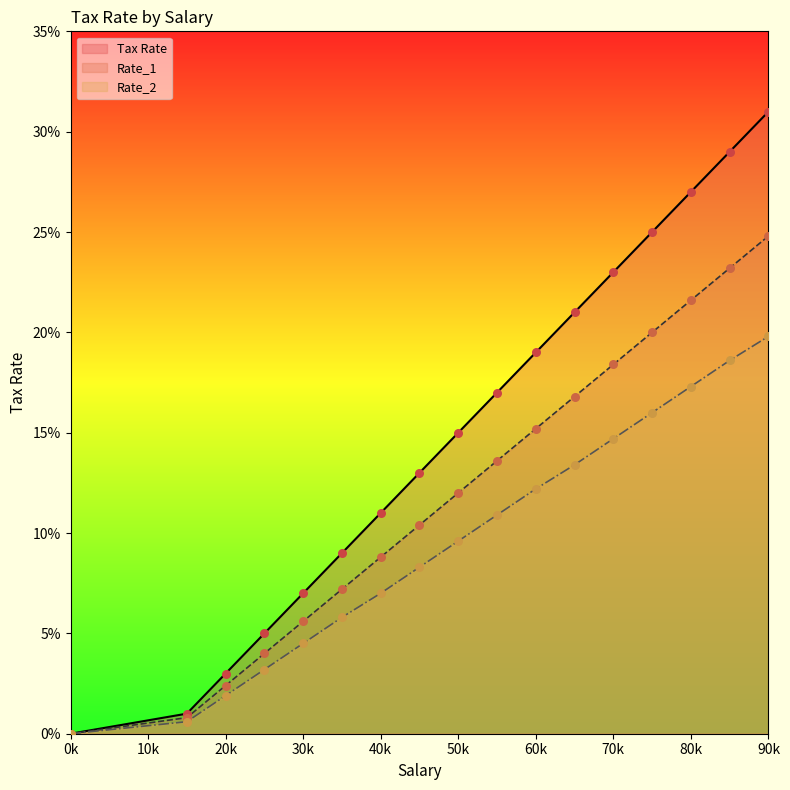

What is the total value across all series at 25000?

0.1